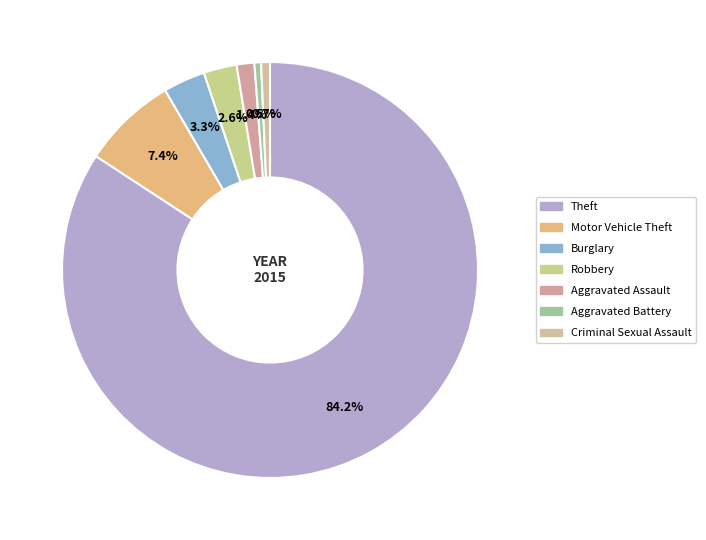

Is it true that Burglary is 17% of the pie?

False